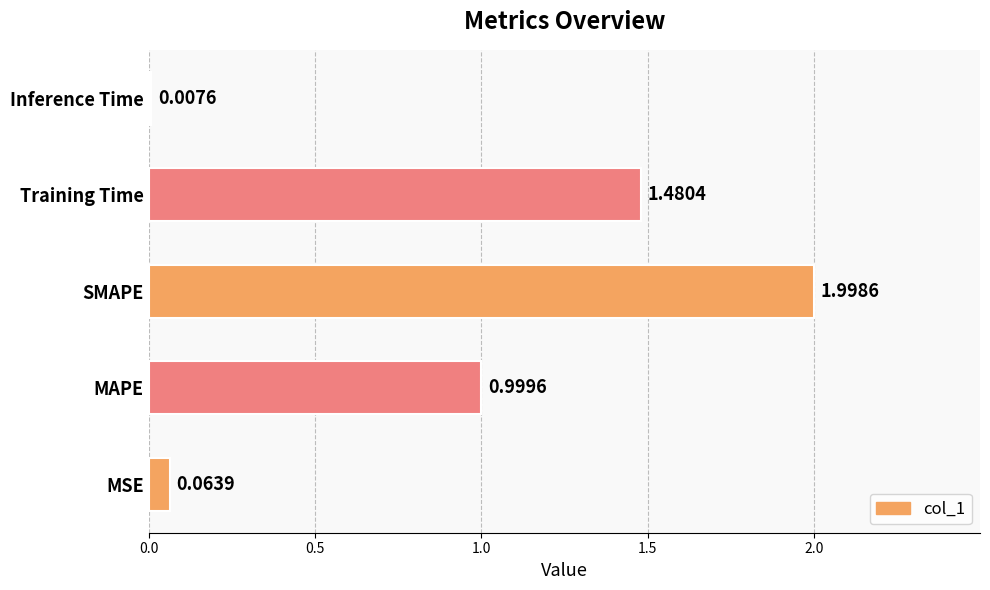

What is the difference between the maximum and minimum values?

2.0